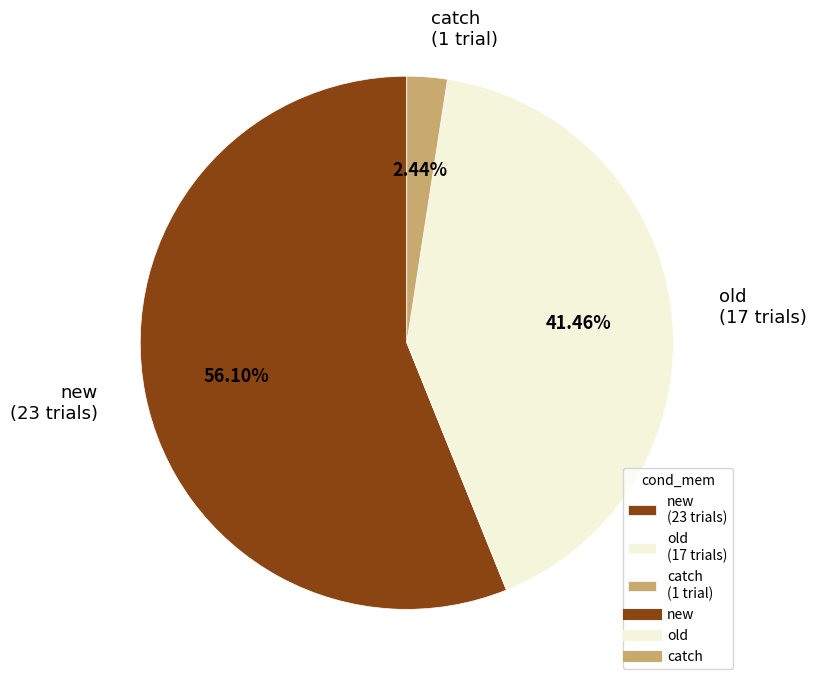

Which category has the smallest portion of the pie?

catch